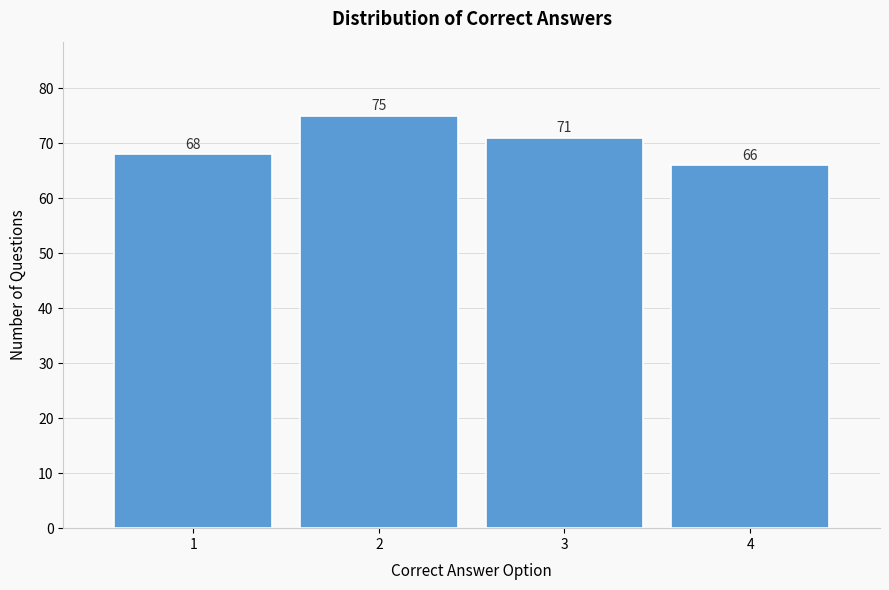

Reading left to right, what are all the values shown in this chart?

68	75	71	66